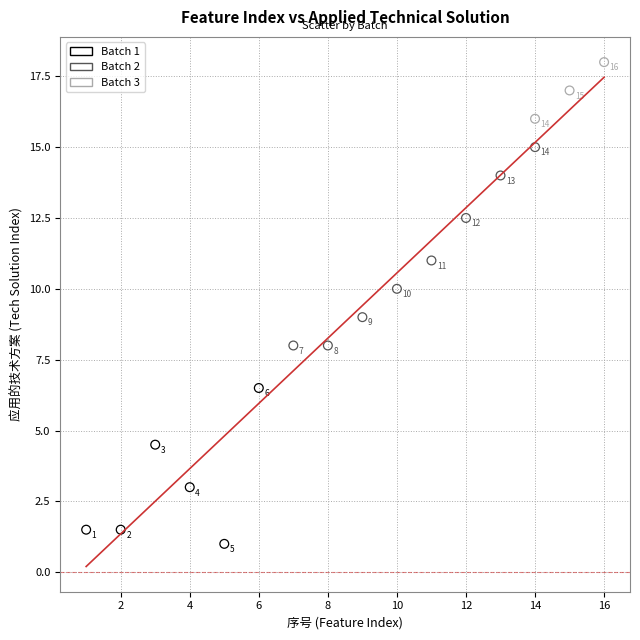

Which series reaches the maximum Y coordinate?

Batch 3